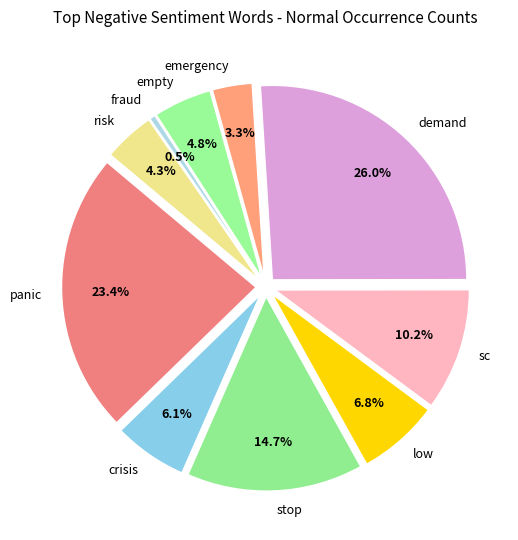

Which category has the biggest portion of the pie?

demand